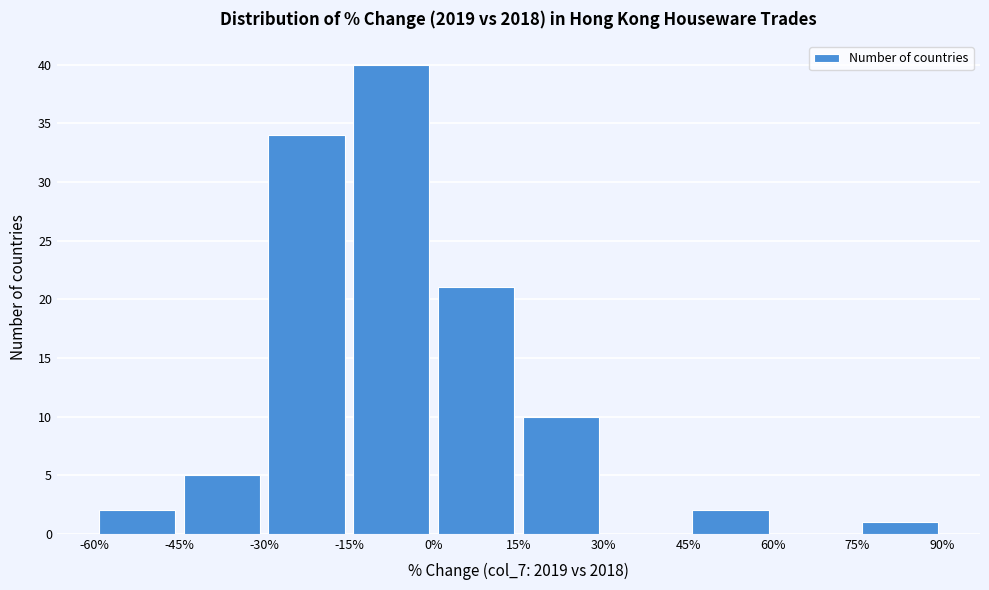

Reading left to right, transcribe this chart: for each bar, give the range it covers on the x-axis and its height. The values are not printed on the chart, so give them approximately, as read against the axis.

-60% to -45%: 2
-45% to -30%: 5
-30% to -15%: 34
-15% to 0%: 40
0% to 15%: 21
15% to 30%: 10
30% to 45%: 0
45% to 60%: 2
60% to 75%: 0
75% to 90%: 1